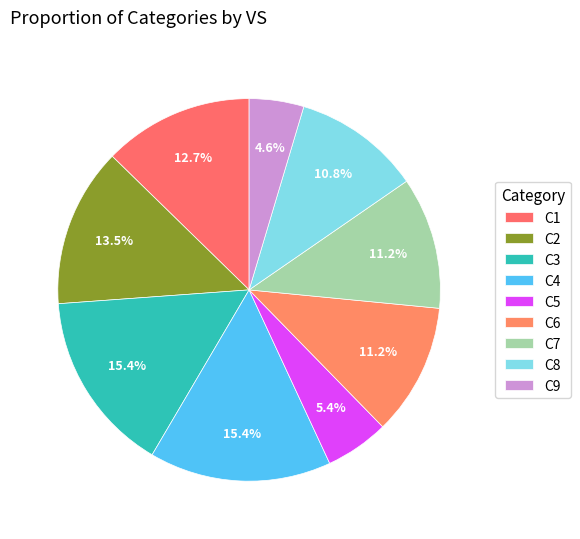

Count the number of slices in the pie.

9